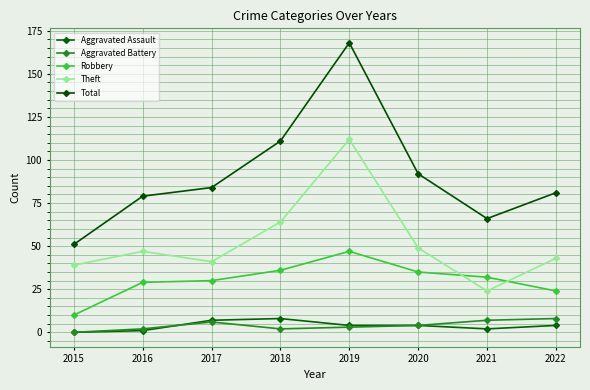

At which label is Robbery closest to 28?

2016